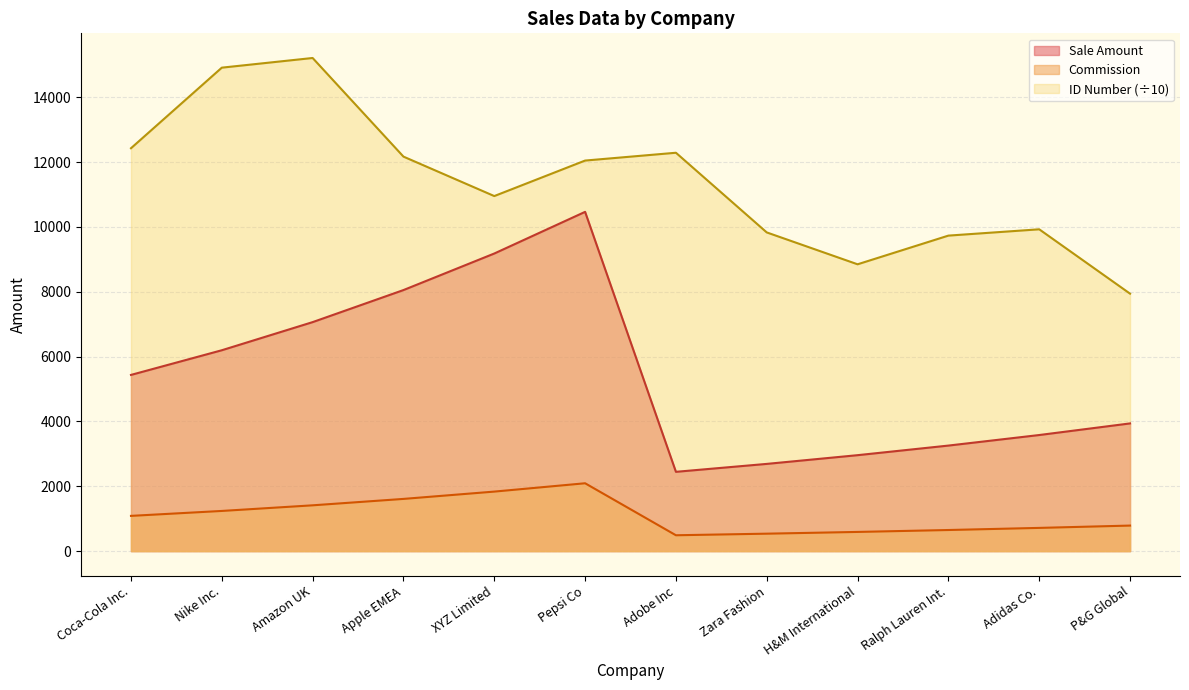

What is the difference between the maximum and second lowest values in the Sale Amount series?

7776.2